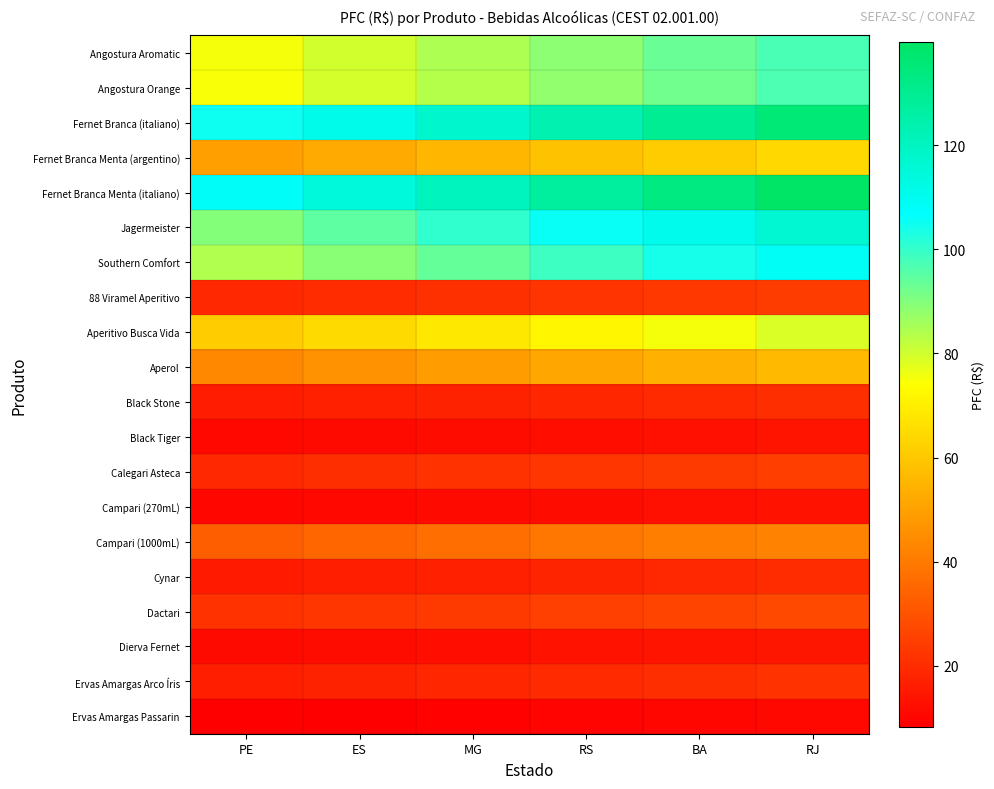

Count the number of data series in this chart.

20